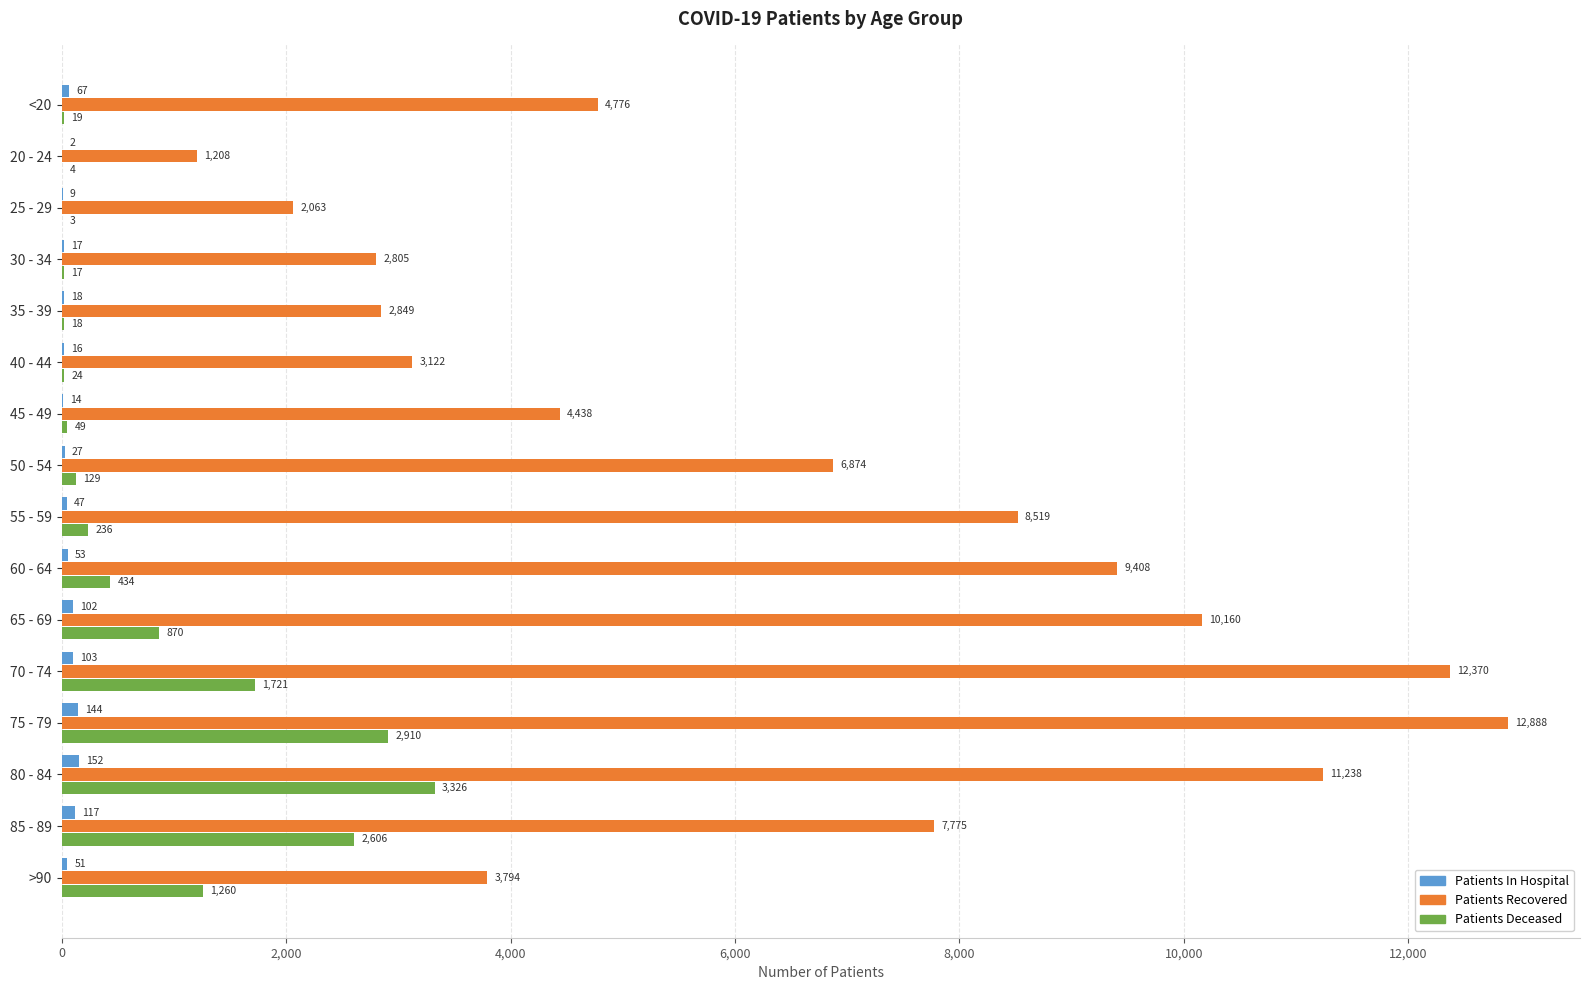

The value of Patients Recovered at 30 - 34 is 2805. True or false?

True